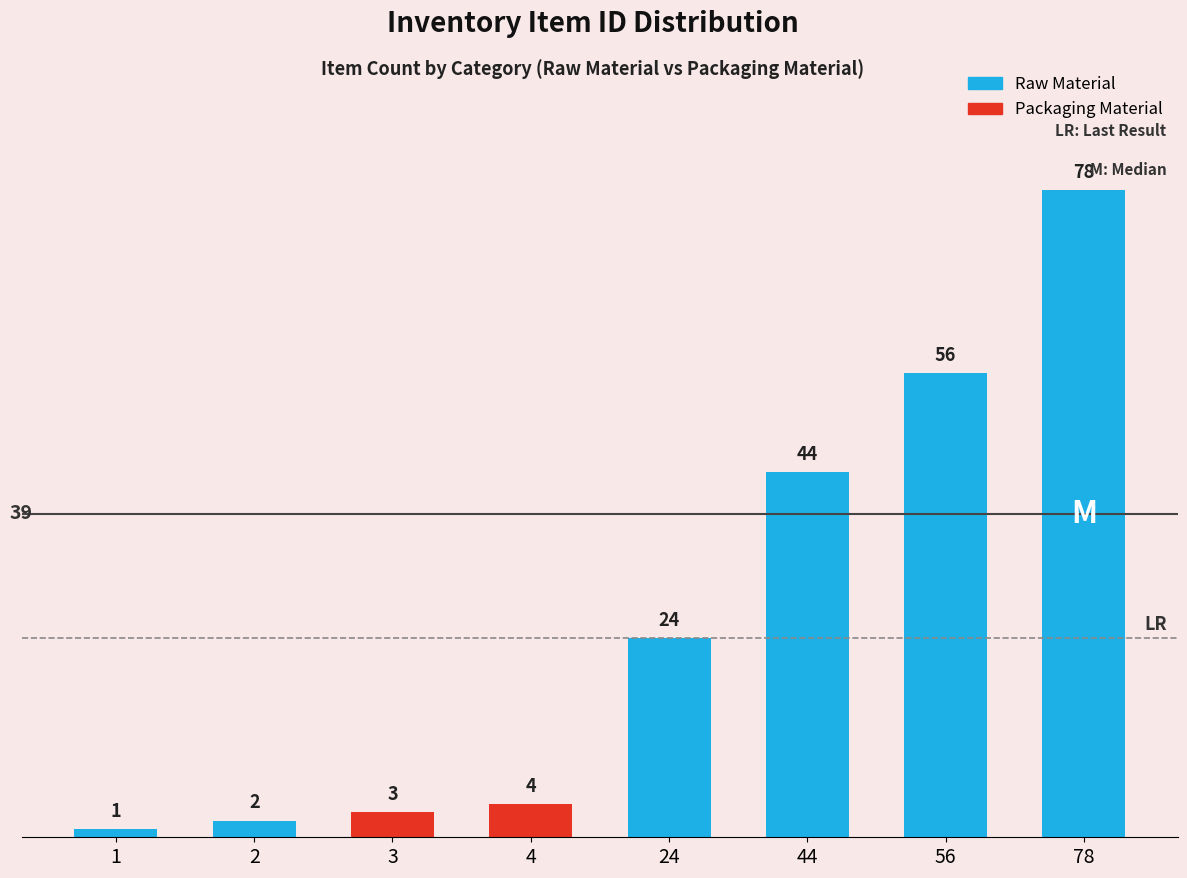

What is the difference between the maximum and second lowest values?

76